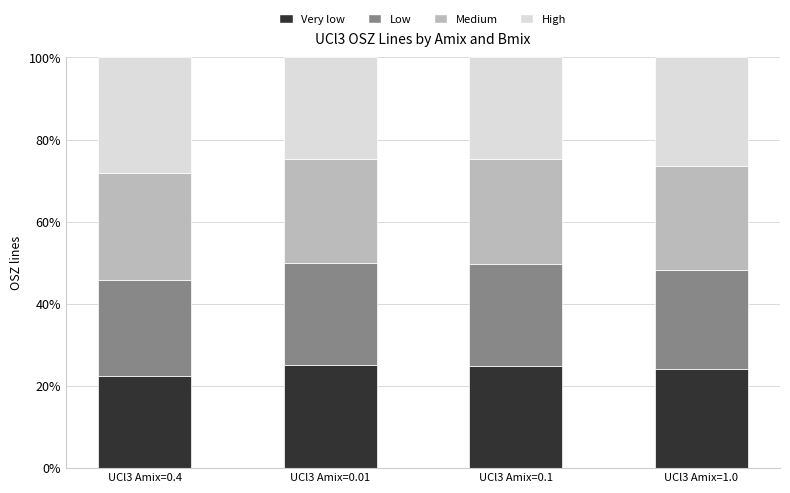

What is the total value across all series at UCl3 Amix=0.1?

100.0